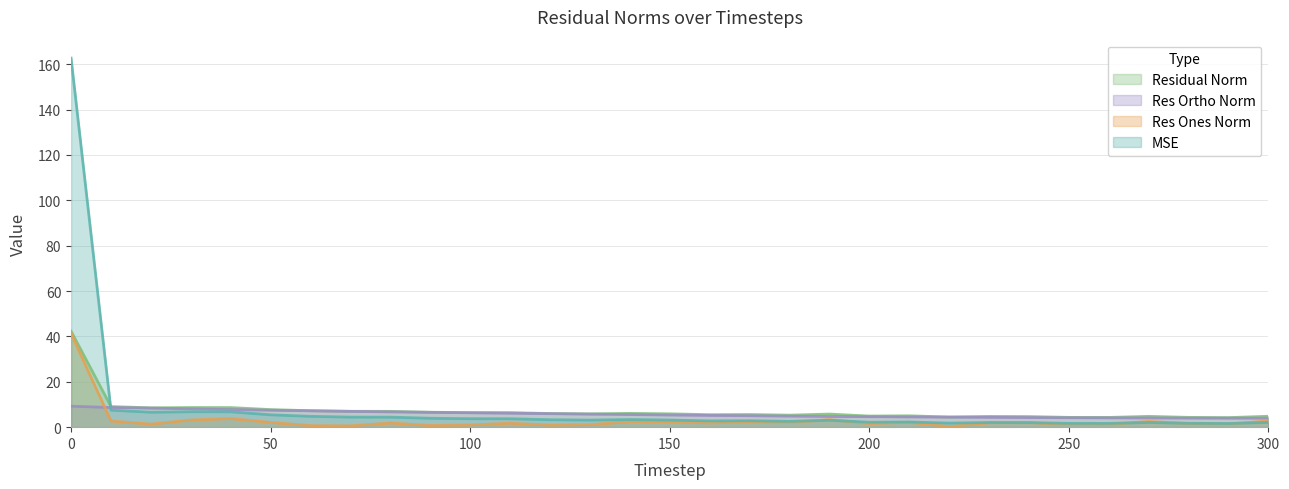

Reading left to right, what are all the values shown in this chart?

mse: 162.7	7.5	6.6	6.8	6.8	5.5	4.8	4.4	4.4	3.9	3.7	3.7	3.3	3.1	3.4	3.1	2.8	2.8	2.6	3.0	2.2	2.3	1.8	2.0	2.0	1.7	1.7	2.1	1.7	1.6	2.1
res_ones_norm: 41.3	2.7	1.3	3.1	3.8	2.1	0.7	0.6	1.8	0.7	1.0	1.7	0.9	1.1	2.5	2.4	1.8	2.4	2.1	3.3	1.6	2.2	0.3	1.9	2.0	1.1	1.2	2.5	1.6	1.4	2.8
res_ortho_norm: 9.3	8.7	8.4	8.1	7.8	7.5	7.2	7.0	6.7	6.5	6.3	6.2	5.9	5.8	5.6	5.4	5.2	5.0	4.9	4.7	4.6	4.5	4.4	4.3	4.2	4.2	4.1	4.1	4.0	4.0	3.9
residual_norm: 42.3	9.1	8.5	8.7	8.6	7.7	7.2	7.0	7.0	6.6	6.4	6.4	6.0	5.9	6.1	5.9	5.5	5.6	5.3	5.8	4.9	5.0	4.5	4.7	4.7	4.3	4.3	4.8	4.3	4.2	4.8